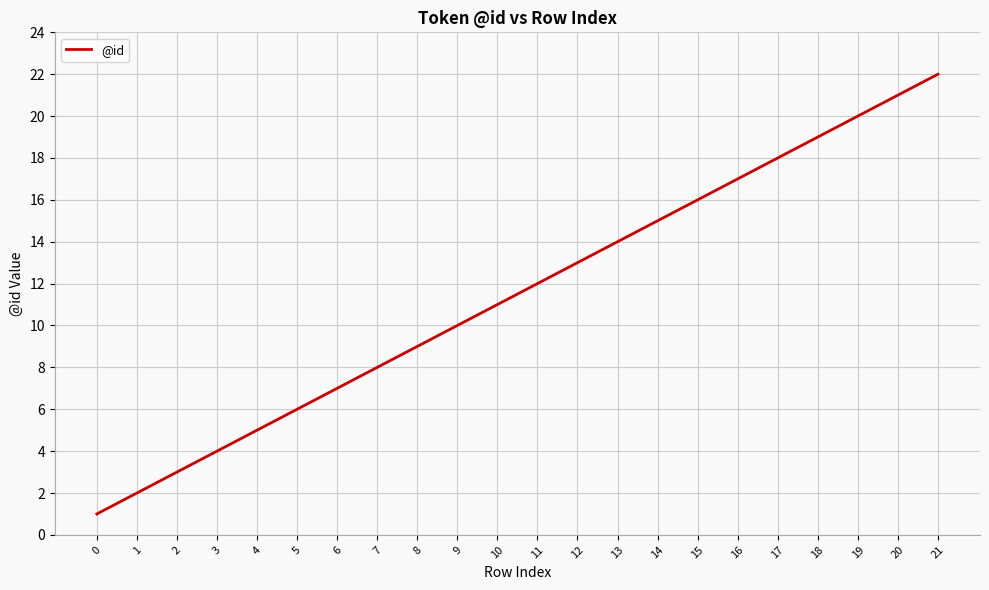

Rank the categories by value from highest to lowest.

21, 20, 19, 18, 17, 16, 15, 14, 13, 12, 11, 10, 9, 8, 7, 6, 5, 4, 3, 2, 1, 0